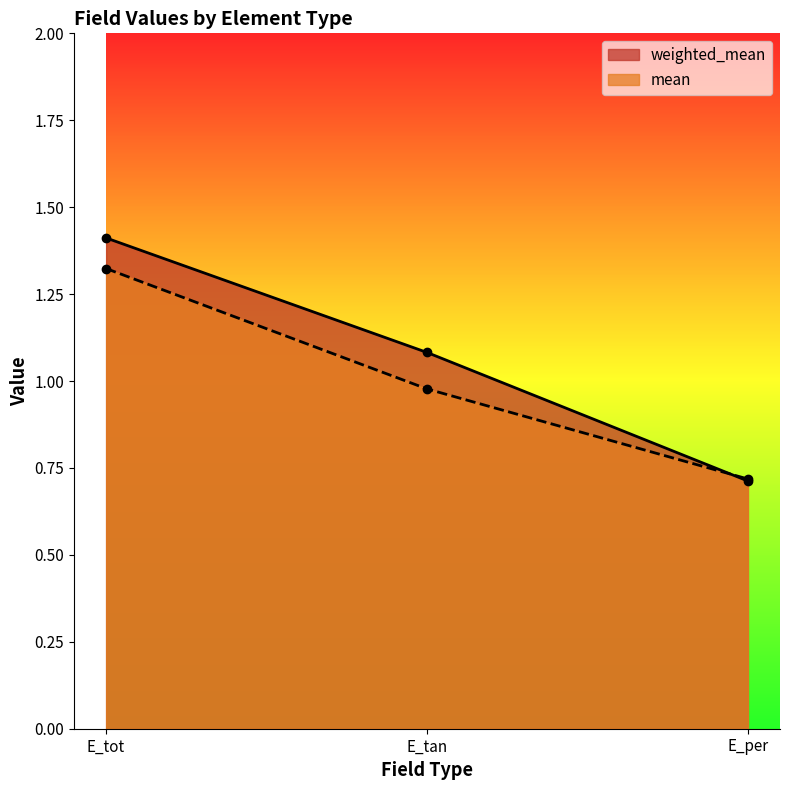

What is the spread (max minus min) of values at E_tot?

0.1